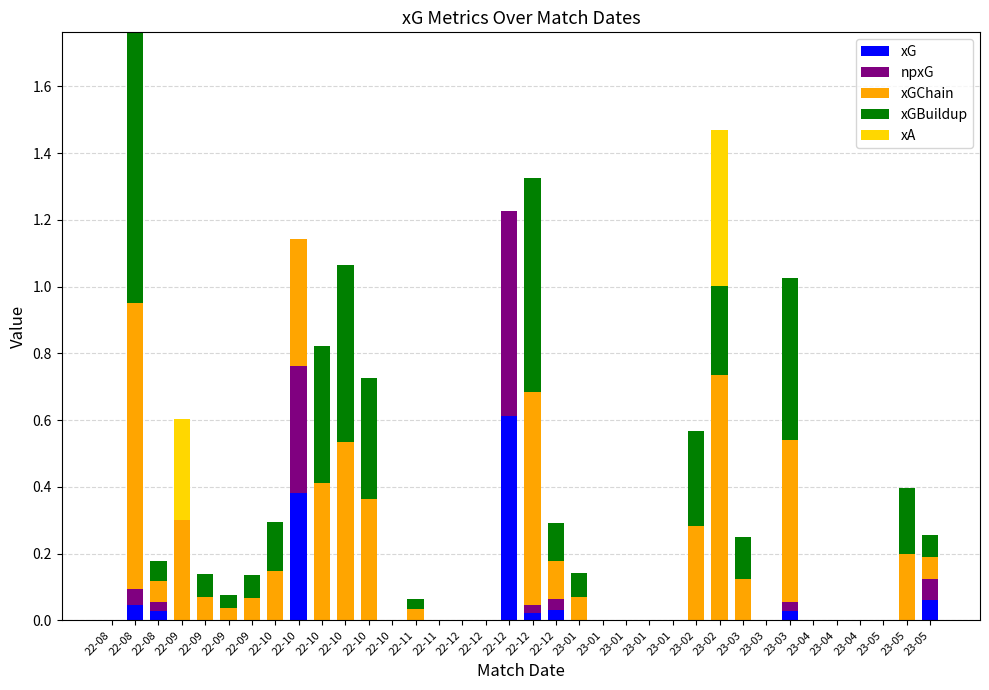

What is the label of the 25th bar from the left?

23-01